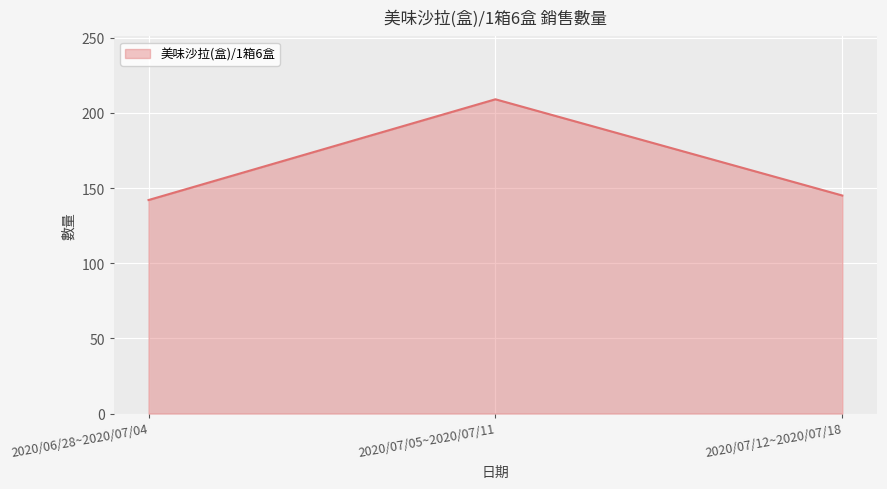

List the labels in order of value, largest first.

2020/07/05~2020/07/11, 2020/07/12~2020/07/18, 2020/06/28~2020/07/04